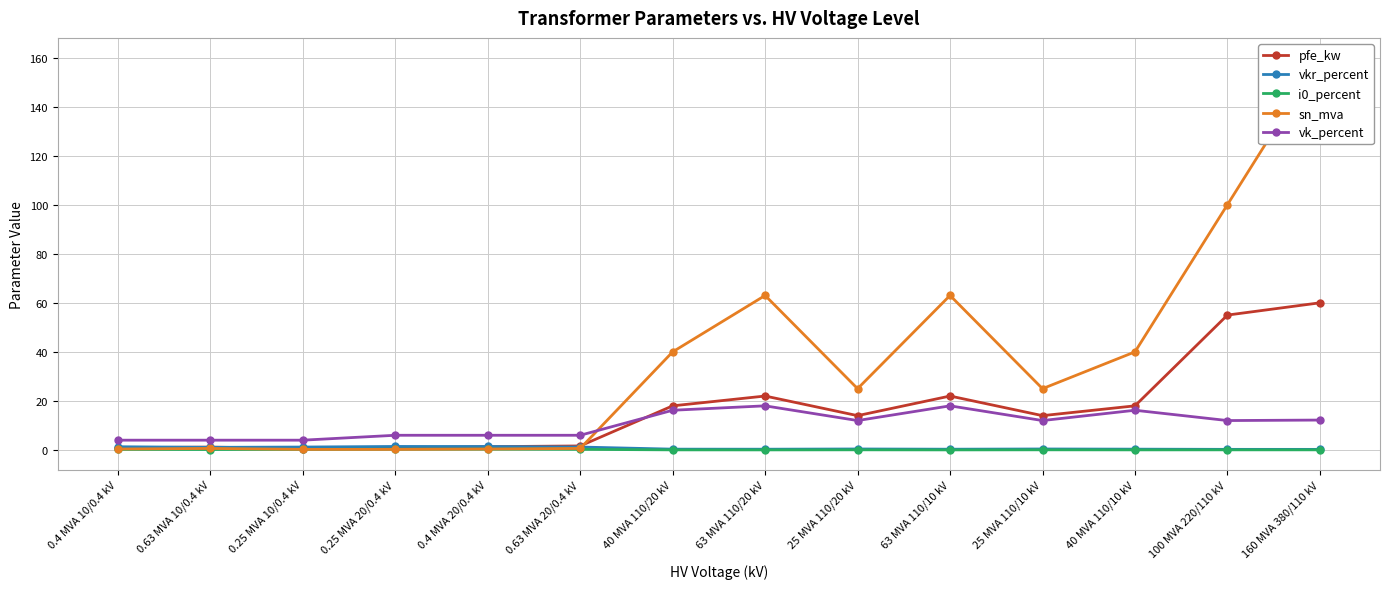

Reading left to right, transcribe all the data shown in this chart.

pfe_kw: 0.4 MVA 10/0.4 kV=0.9	0.63 MVA 10/0.4 kV=1.2	0.25 MVA 10/0.4 kV=0.6	0.25 MVA 20/0.4 kV=0.8	0.4 MVA 20/0.4 kV=1.4	0.63 MVA 20/0.4 kV=1.6	40 MVA 110/20 kV=18.0	63 MVA 110/20 kV=22.0	25 MVA 110/20 kV=14.0	63 MVA 110/10 kV=22.0	25 MVA 110/10 kV=14.0	40 MVA 110/10 kV=18.0	100 MVA 220/110 kV=55.0	160 MVA 380/110 kV=60.0
vkr_percent: 0.4 MVA 10/0.4 kV=1.3	0.63 MVA 10/0.4 kV=1.1	0.25 MVA 10/0.4 kV=1.2	0.25 MVA 20/0.4 kV=1.4	0.4 MVA 20/0.4 kV=1.4	0.63 MVA 20/0.4 kV=1.2	40 MVA 110/20 kV=0.3	63 MVA 110/20 kV=0.3	25 MVA 110/20 kV=0.4	63 MVA 110/10 kV=0.3	25 MVA 110/10 kV=0.4	40 MVA 110/10 kV=0.3	100 MVA 220/110 kV=0.3	160 MVA 380/110 kV=0.2
i0_percent: 0.4 MVA 10/0.4 kV=0.2	0.63 MVA 10/0.4 kV=0.2	0.25 MVA 10/0.4 kV=0.2	0.25 MVA 20/0.4 kV=0.3	0.4 MVA 20/0.4 kV=0.3	0.63 MVA 20/0.4 kV=0.3	40 MVA 110/20 kV=0.1	63 MVA 110/20 kV=0.0	25 MVA 110/20 kV=0.1	63 MVA 110/10 kV=0.0	25 MVA 110/10 kV=0.1	40 MVA 110/10 kV=0.1	100 MVA 220/110 kV=0.1	160 MVA 380/110 kV=0.1
sn_mva: 0.4 MVA 10/0.4 kV=0.4	0.63 MVA 10/0.4 kV=0.6	0.25 MVA 10/0.4 kV=0.2	0.25 MVA 20/0.4 kV=0.2	0.4 MVA 20/0.4 kV=0.4	0.63 MVA 20/0.4 kV=0.6	40 MVA 110/20 kV=40.0	63 MVA 110/20 kV=63.0	25 MVA 110/20 kV=25.0	63 MVA 110/10 kV=63.0	25 MVA 110/10 kV=25.0	40 MVA 110/10 kV=40.0	100 MVA 220/110 kV=100.0	160 MVA 380/110 kV=160.0
vk_percent: 0.4 MVA 10/0.4 kV=4.0	0.63 MVA 10/0.4 kV=4.0	0.25 MVA 10/0.4 kV=4.0	0.25 MVA 20/0.4 kV=6.0	0.4 MVA 20/0.4 kV=6.0	0.63 MVA 20/0.4 kV=6.0	40 MVA 110/20 kV=16.2	63 MVA 110/20 kV=18.0	25 MVA 110/20 kV=12.0	63 MVA 110/10 kV=18.0	25 MVA 110/10 kV=12.0	40 MVA 110/10 kV=16.2	100 MVA 220/110 kV=12.0	160 MVA 380/110 kV=12.2